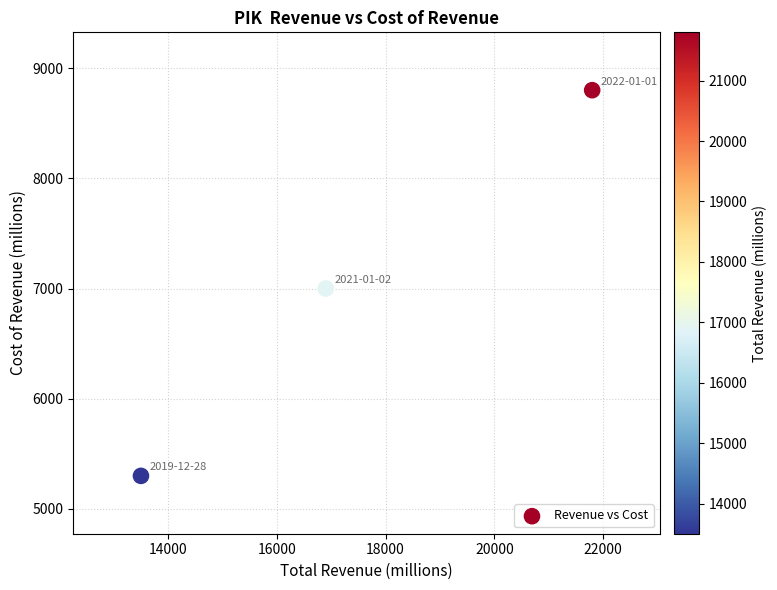

What Y value in the scatter plot is closest to 7050?

7000